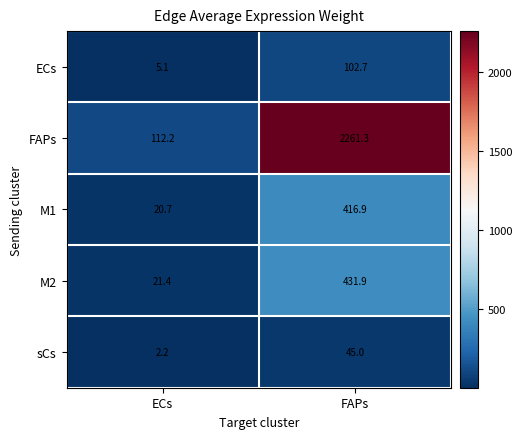

What is the total value across all series at FAPs?

3257.8